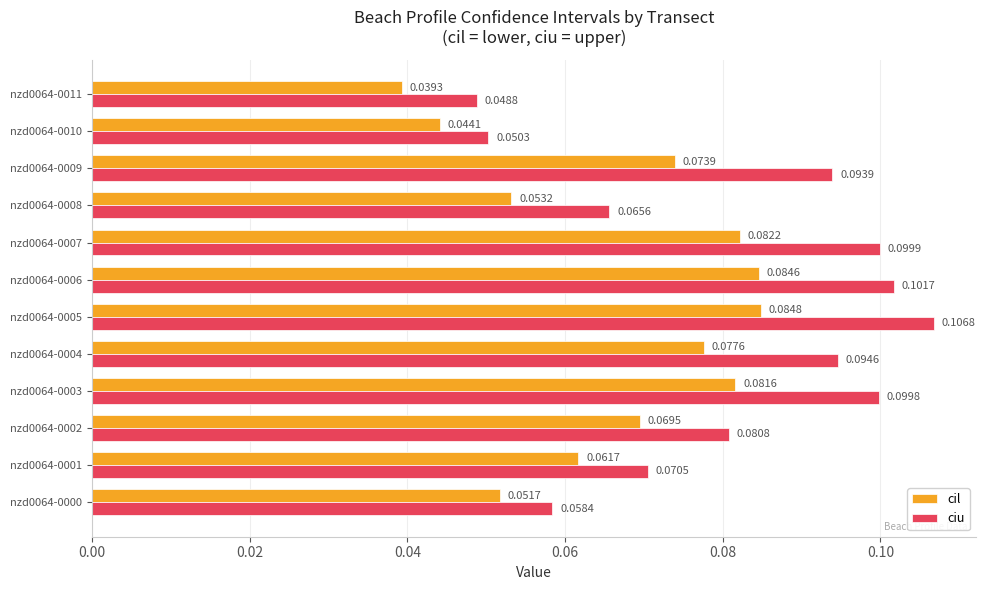

Between nzd0064-0004 and nzd0064-0010, which series saw the biggest shift?

ciu